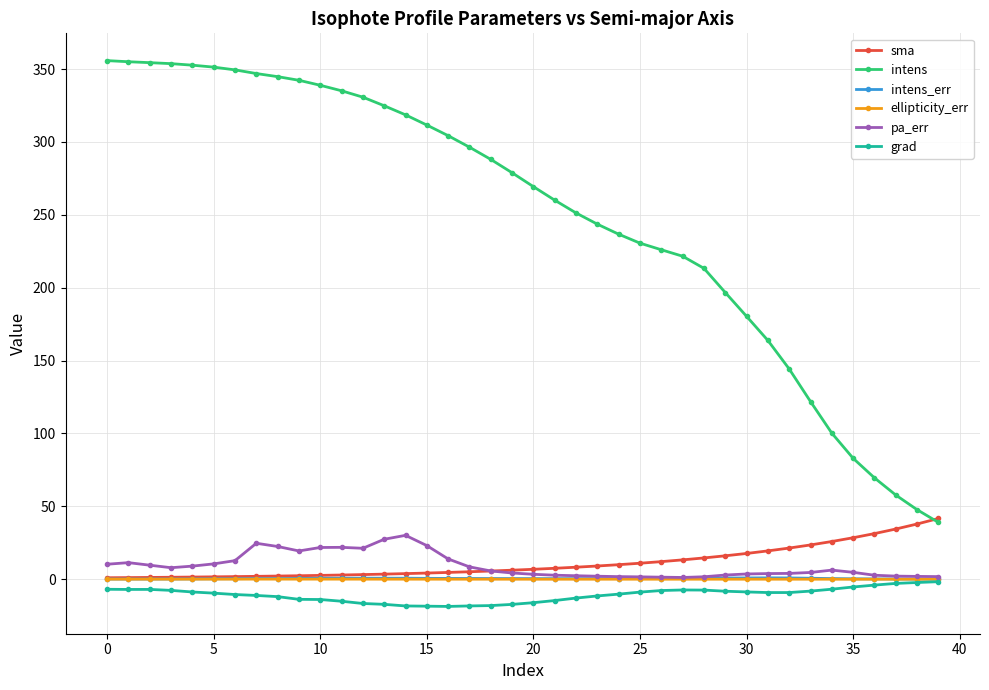

True or false: intens_err has more than 0 interior local peaks.

True